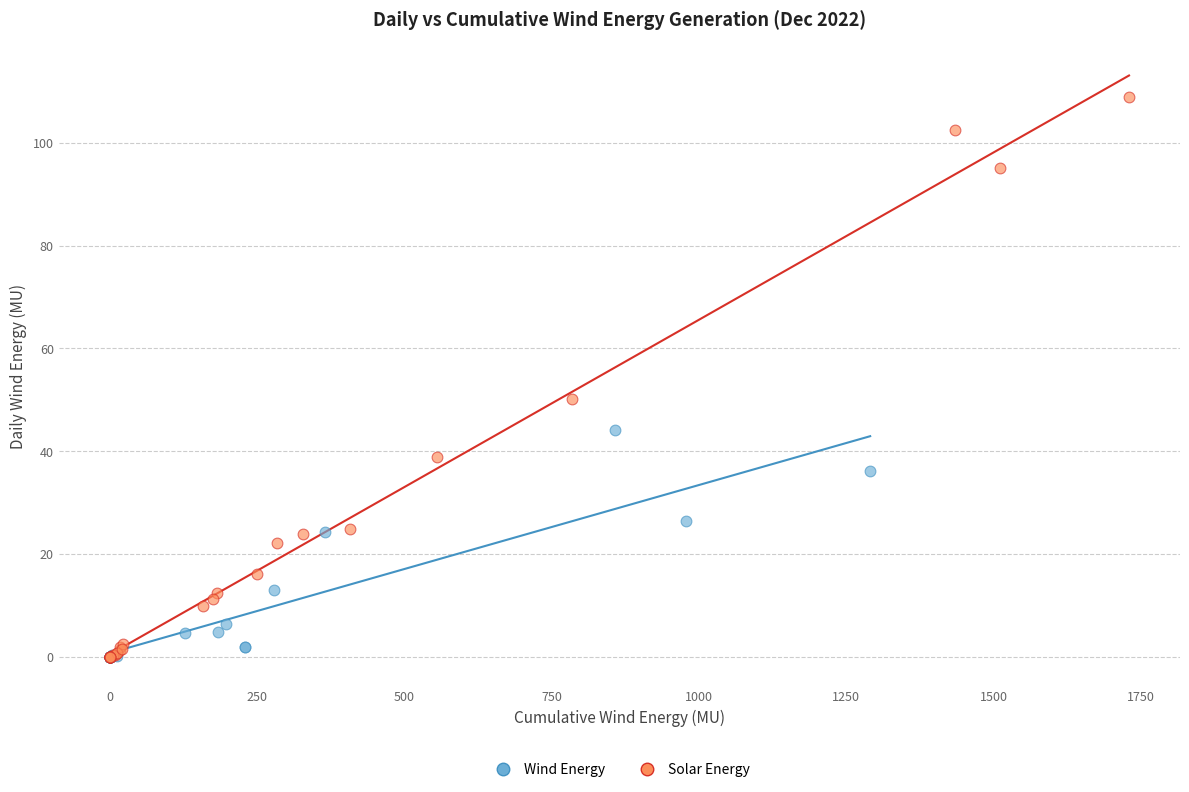

What are all the series names shown in the legend?

Wind Energy, Solar Energy